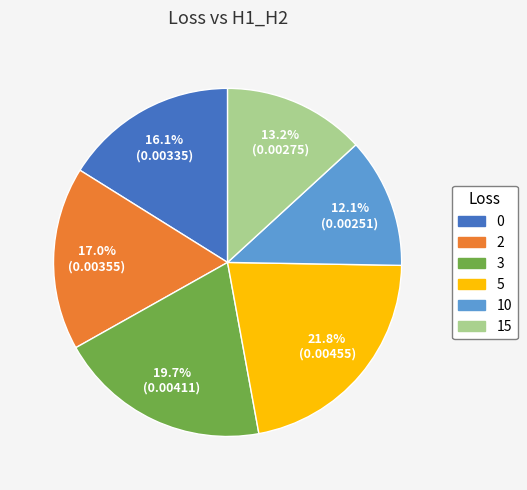

Combined, what portion of the pie is 3 and 0?

35.8%